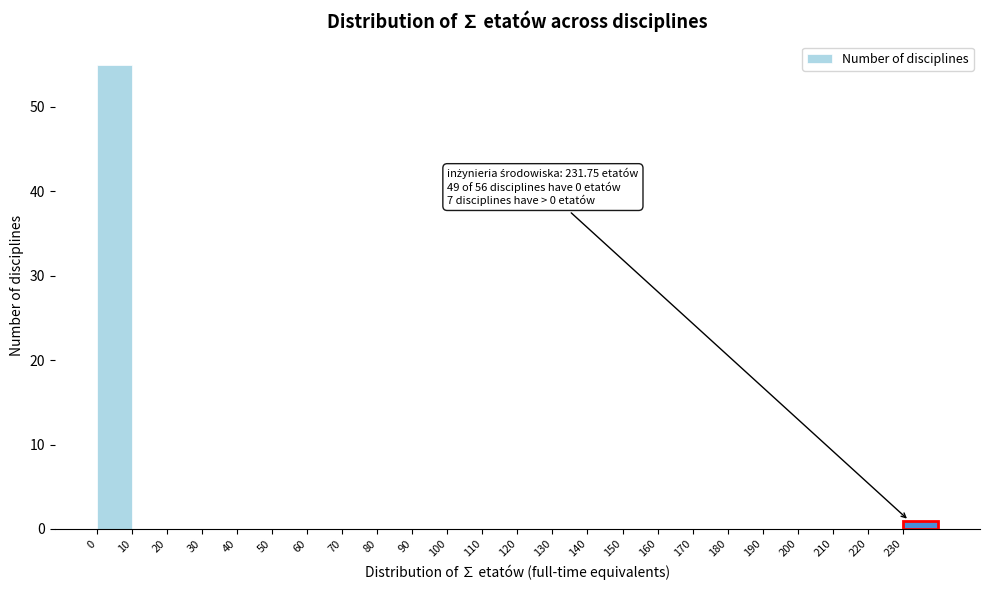

Over which range of the x-axis is the bar tallest?

0 to 10